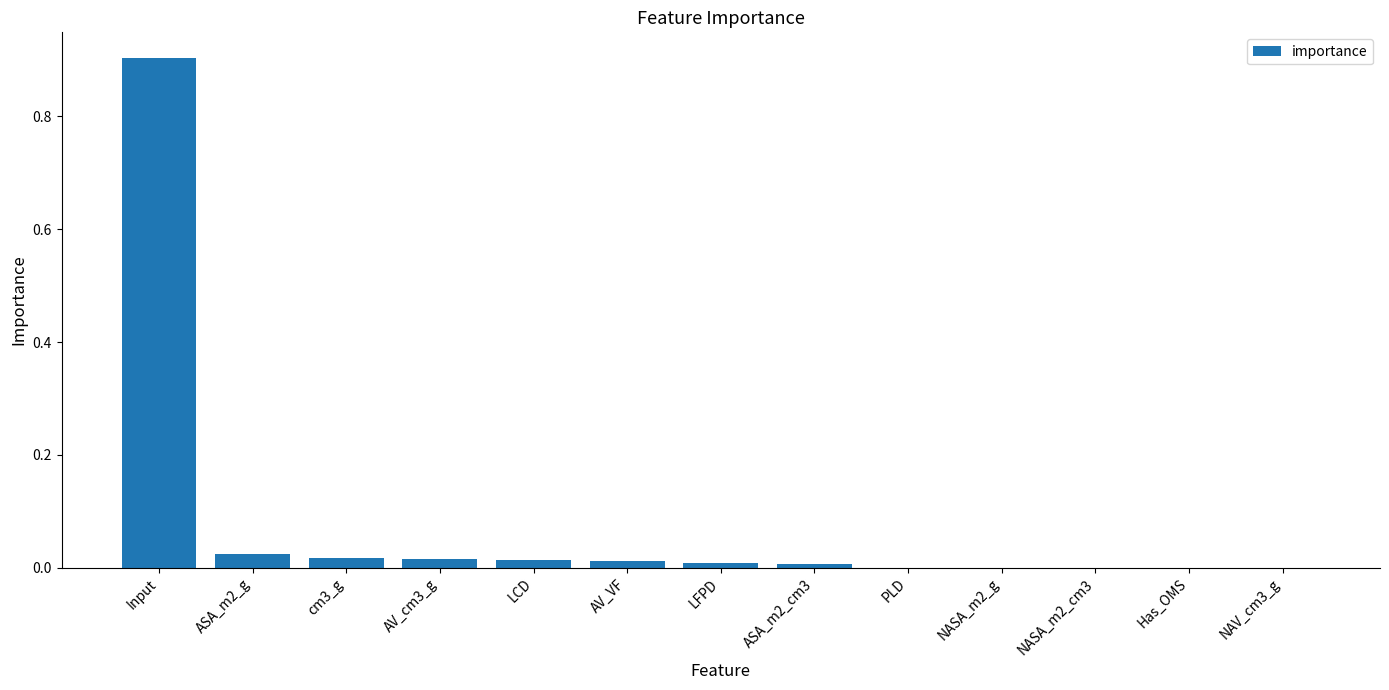

Which has a higher value, LFPD or Input?

Input